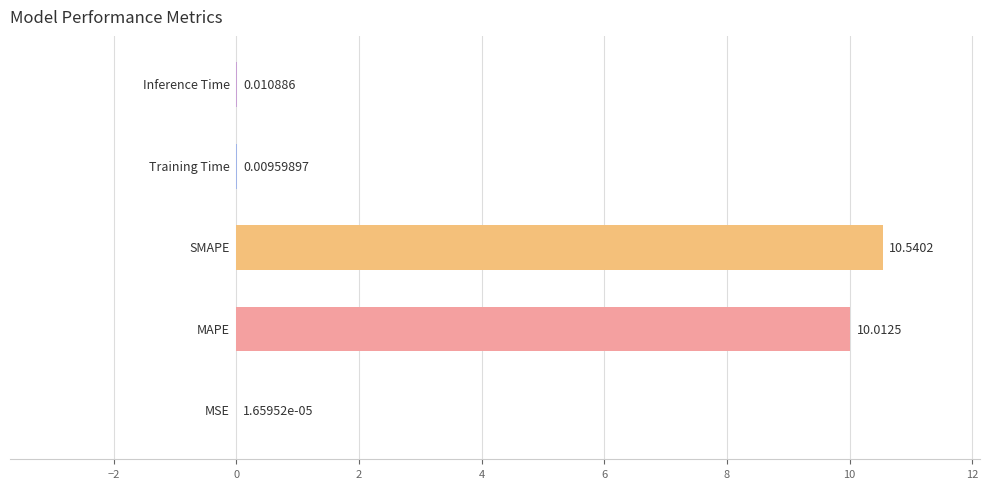

Are the bars horizontal?

Yes